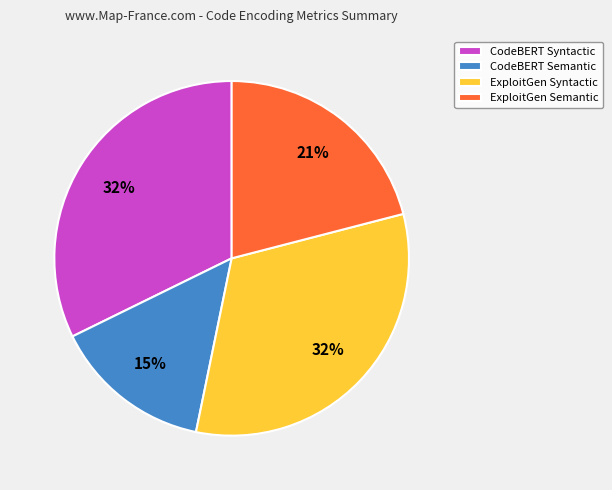

Is it true that CodeBERT Semantic is 5% of the pie?

False